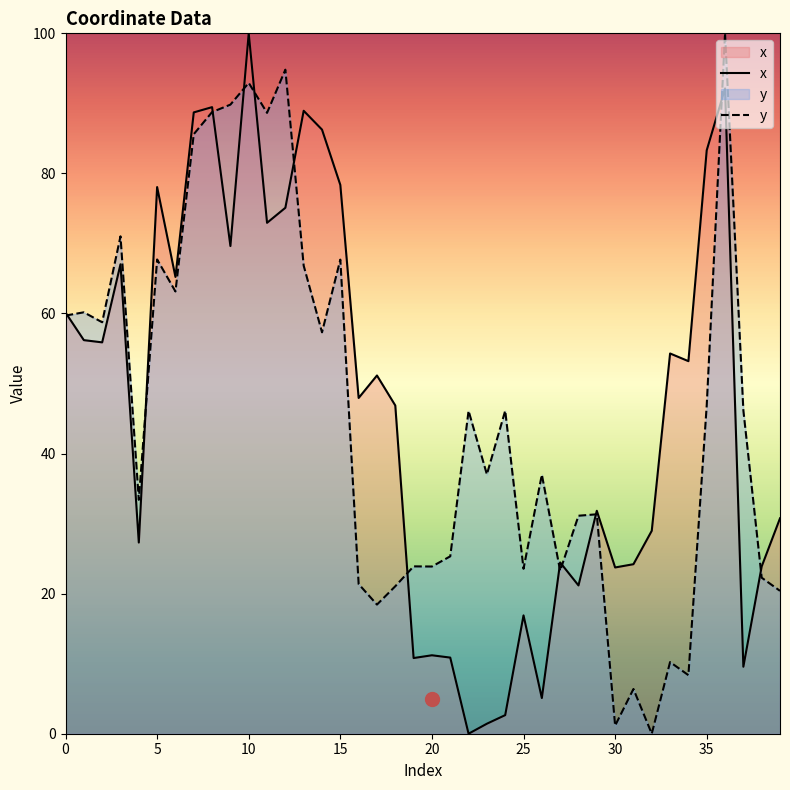

The value of x at 30 is 23.7. True or false?

True